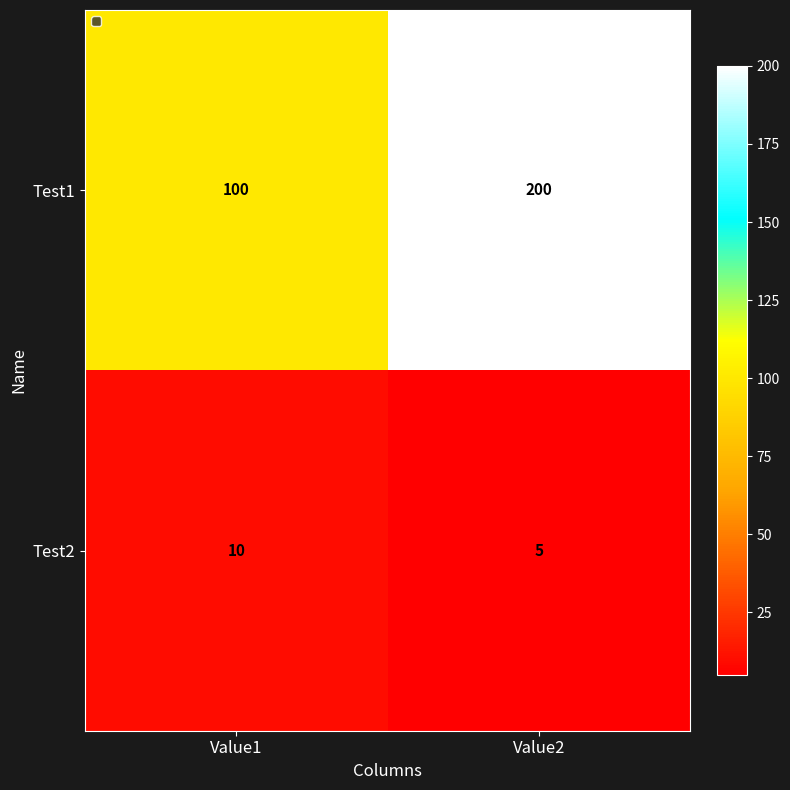

What value does the Test1 series have at Value1, to the nearest 10?

100